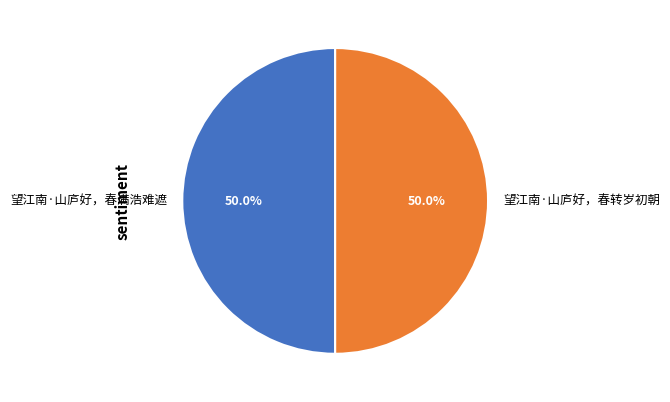

How many slices are in this pie chart?

2